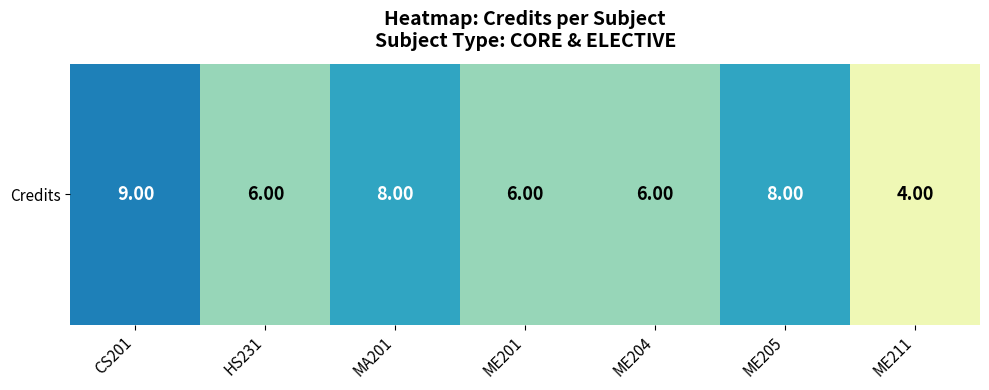

What is the smallest value displayed?

4